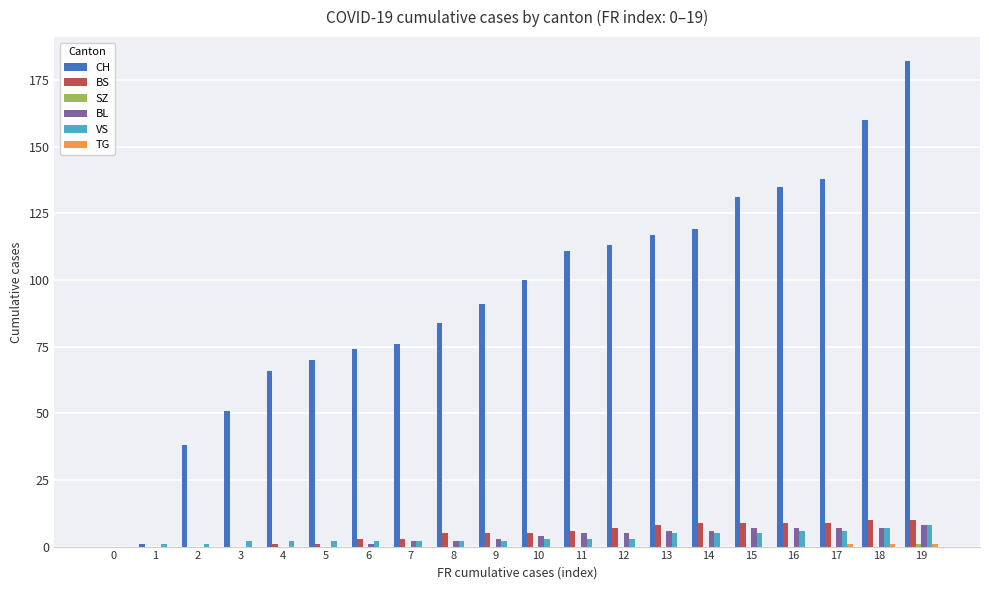

True or false: CH has a value of 74 at 19.

False